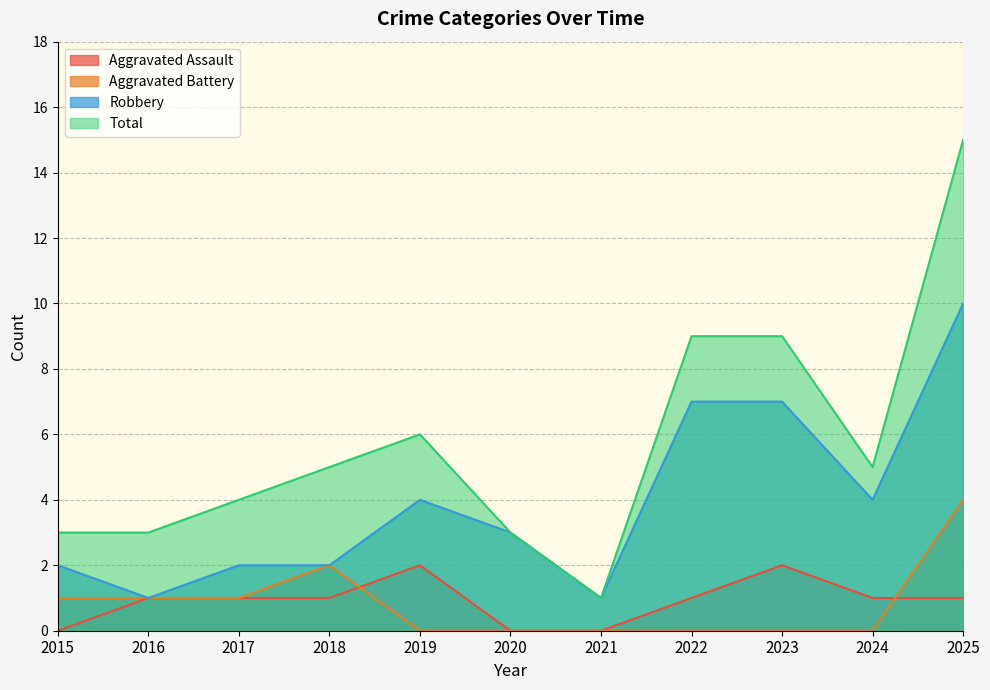

At which label does Aggravated Battery reach its peak?

2025